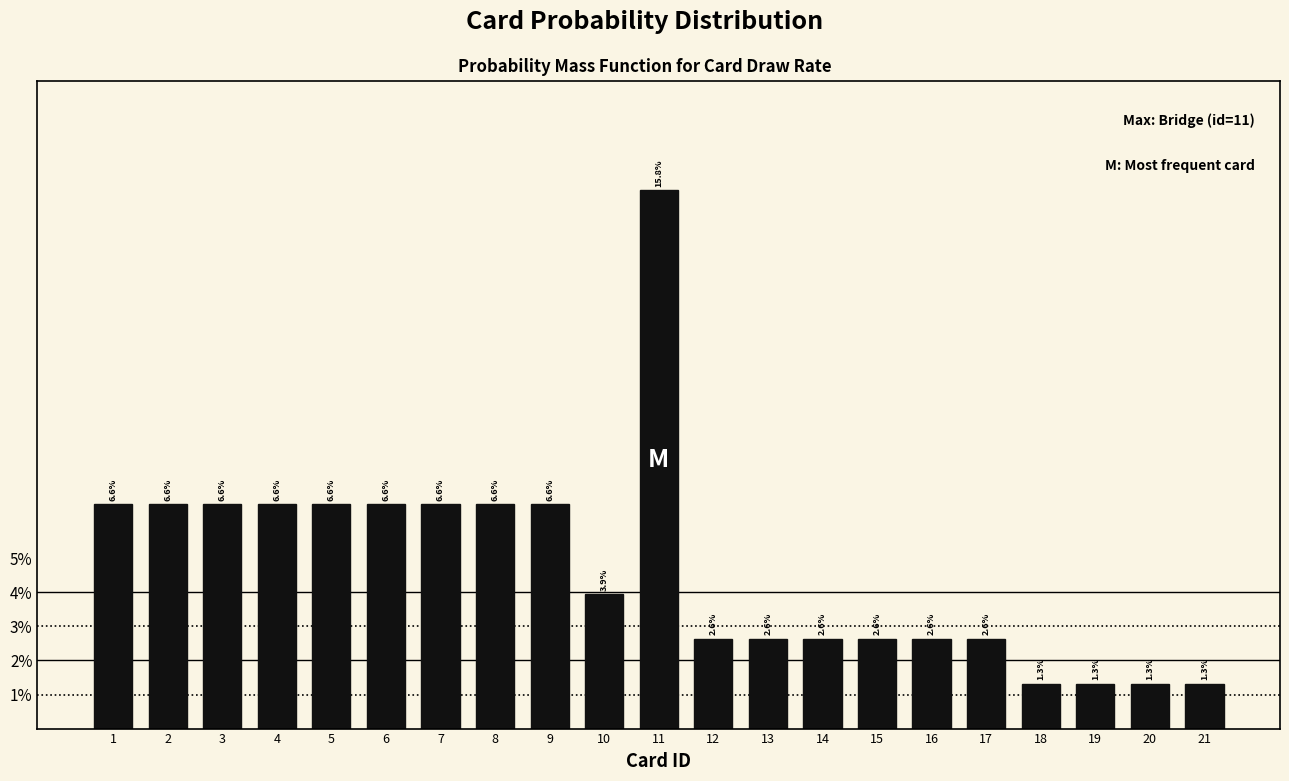

Does the chart contain any negative values?

No